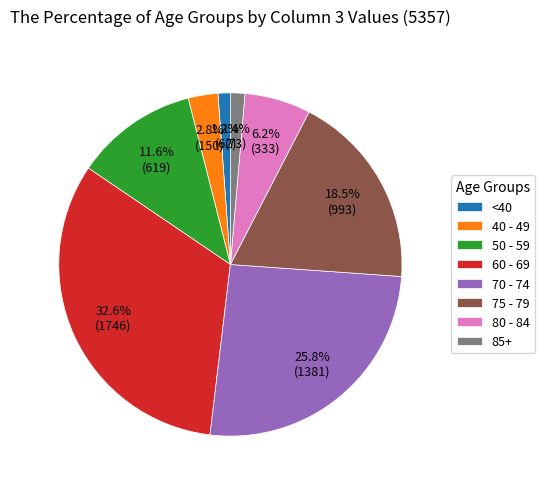

Which has a higher value, 70 - 74 or 40 - 49?

70 - 74